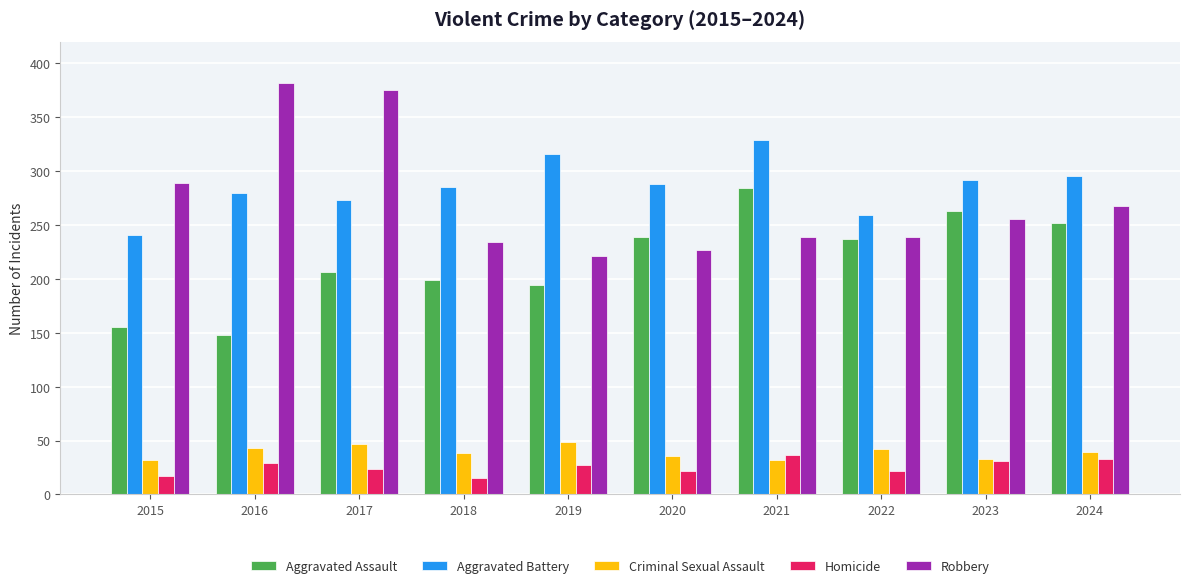

What is the value of the Homicide bar at the 5th from the left?

27